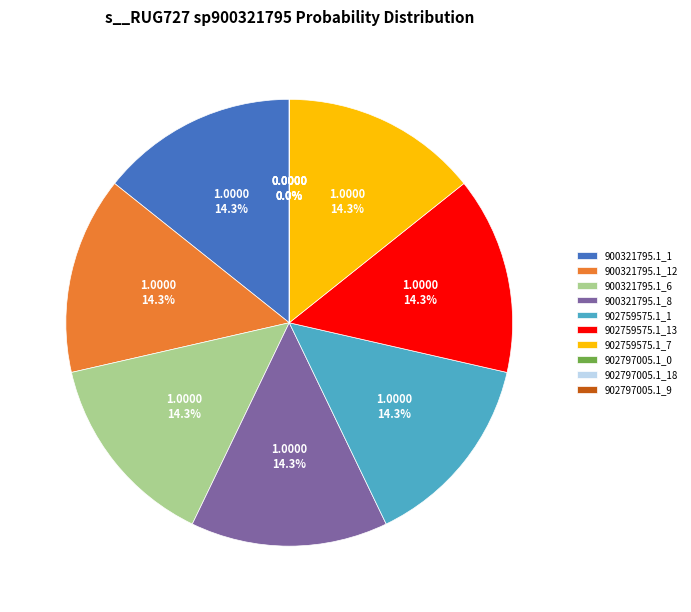

How many slices are in this pie chart?

10